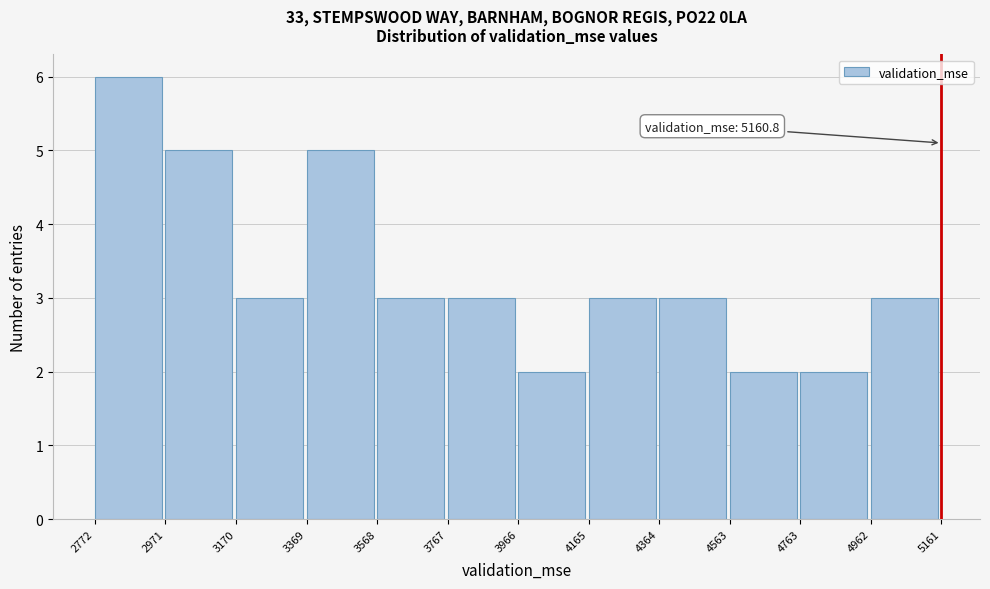

Over which range of the x-axis is the bar tallest?

2772 to 2971